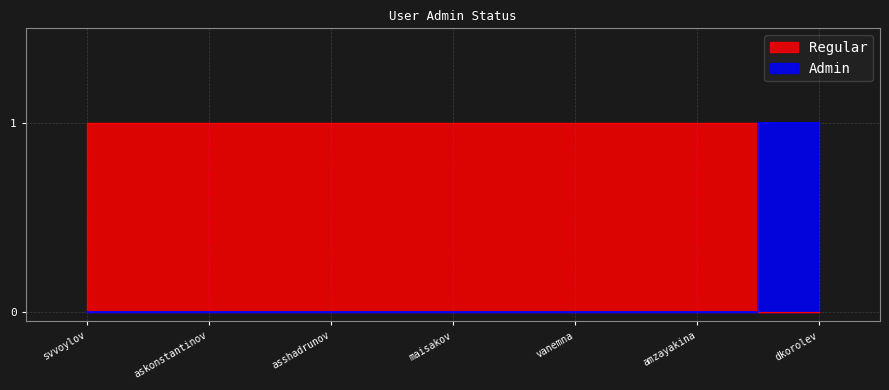

How many intersections are there between Admin and Regular?

1